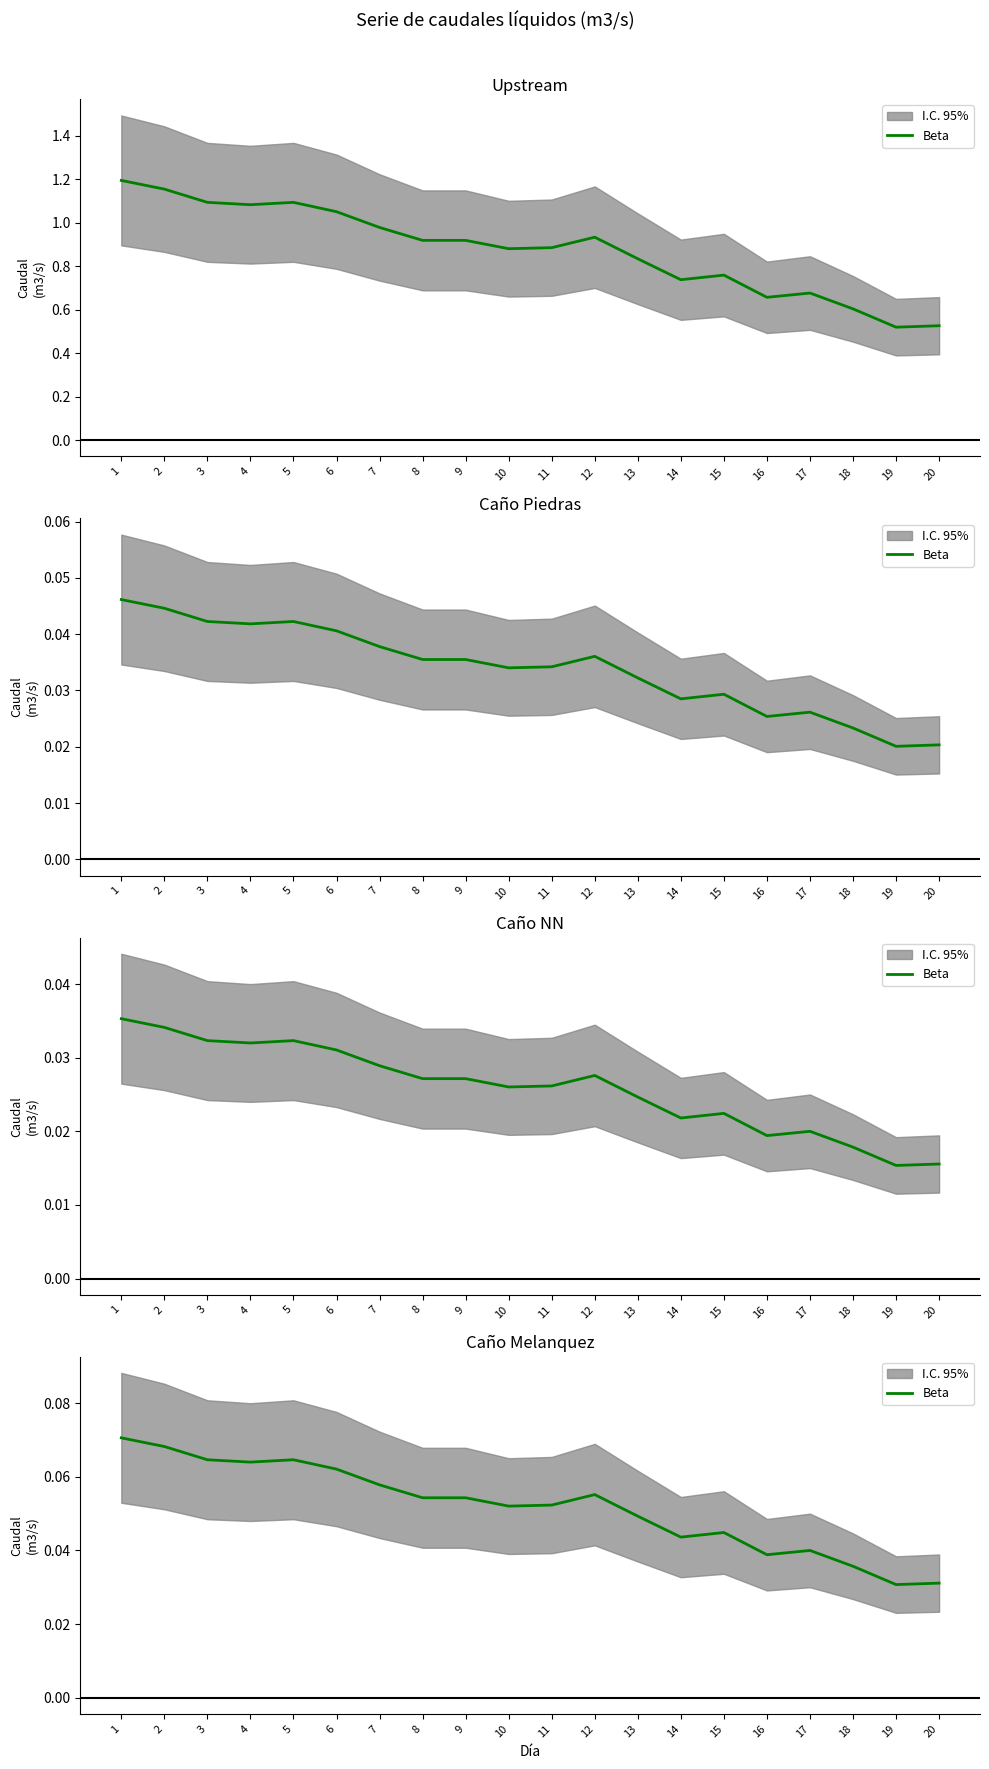

At which category does the data reach its first local valley?

4